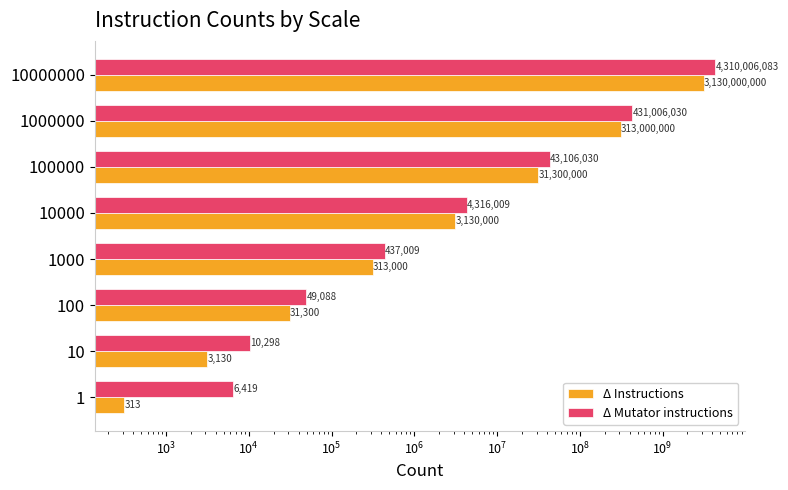

What are all the series names shown in the legend?

Δ Instructions, Δ Mutator instructions